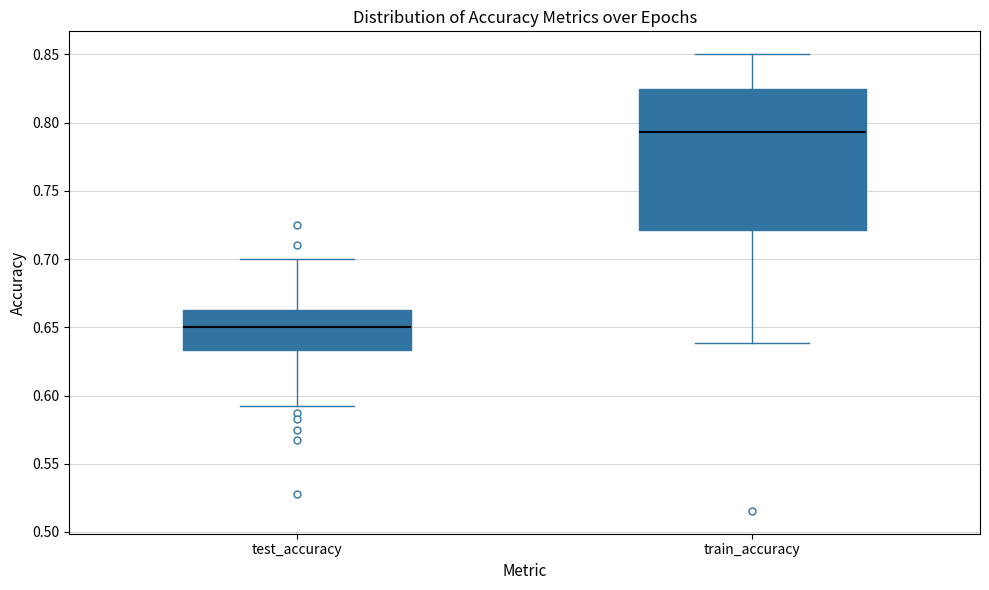

Which box is the tallest, from its lower edge to its upper edge?

train_accuracy